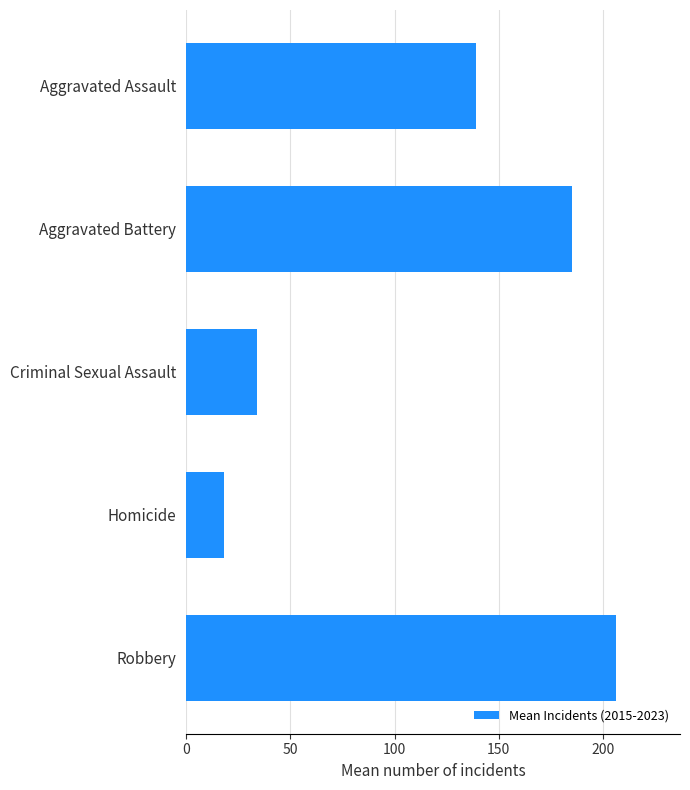

Which category has the highest value across all series?

Robbery